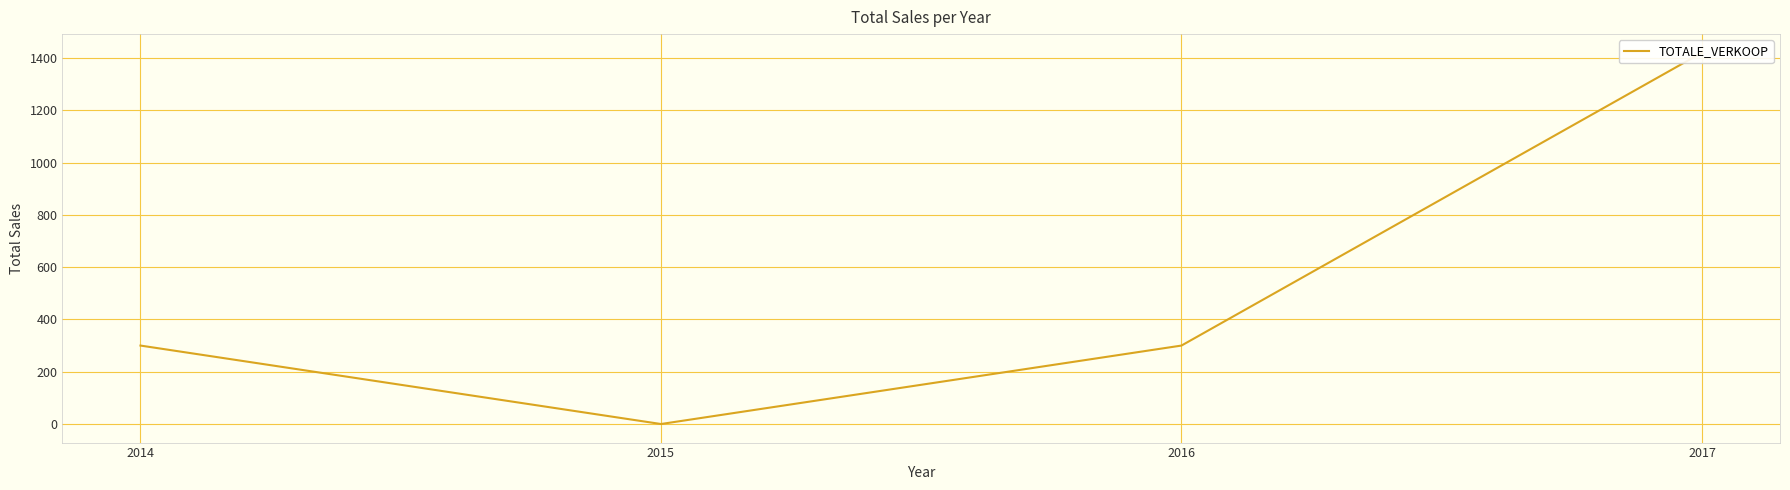

What is the change in value from 2014 to 2015?

-300